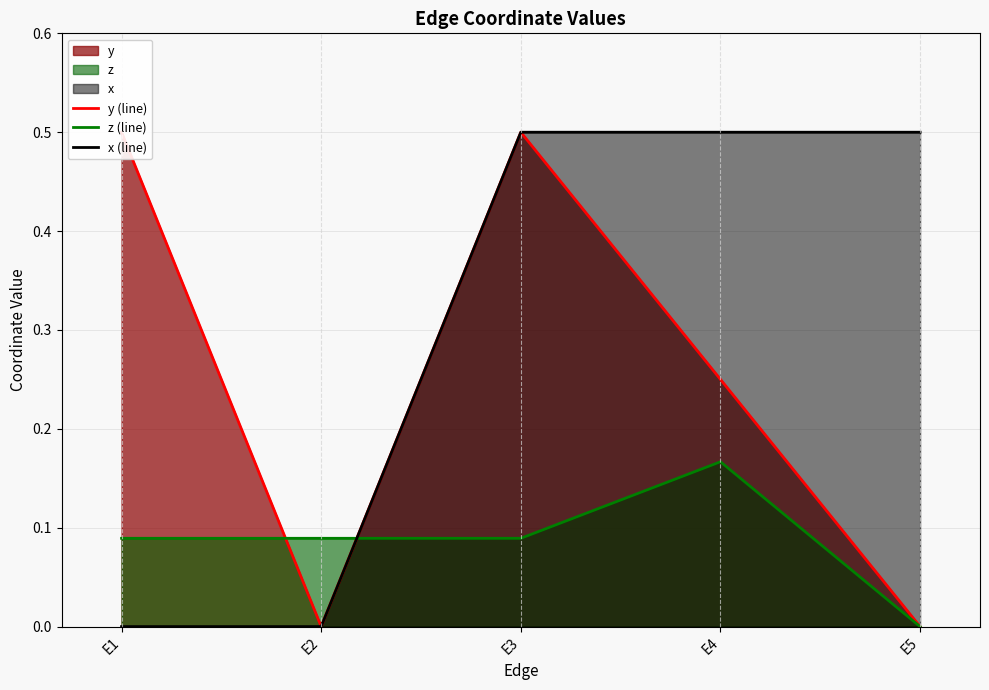

Is the value of y (line) at E1 greater than the value of z (line) at E3?

Yes